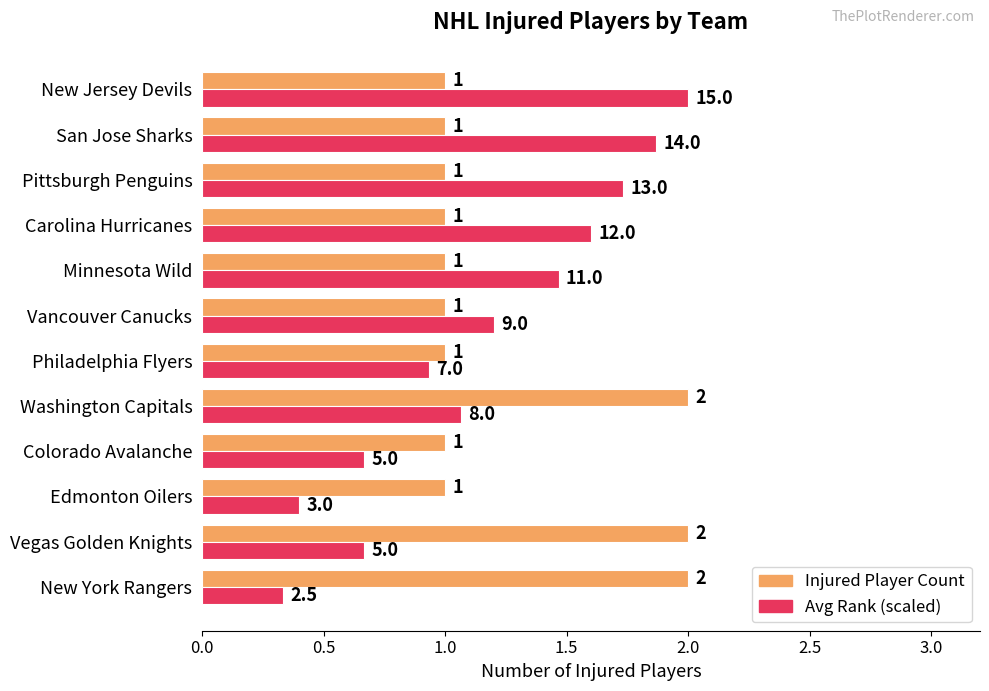

Rank the series by their average value, from lowest to highest.

Avg Rank (scaled), Injured Player Count